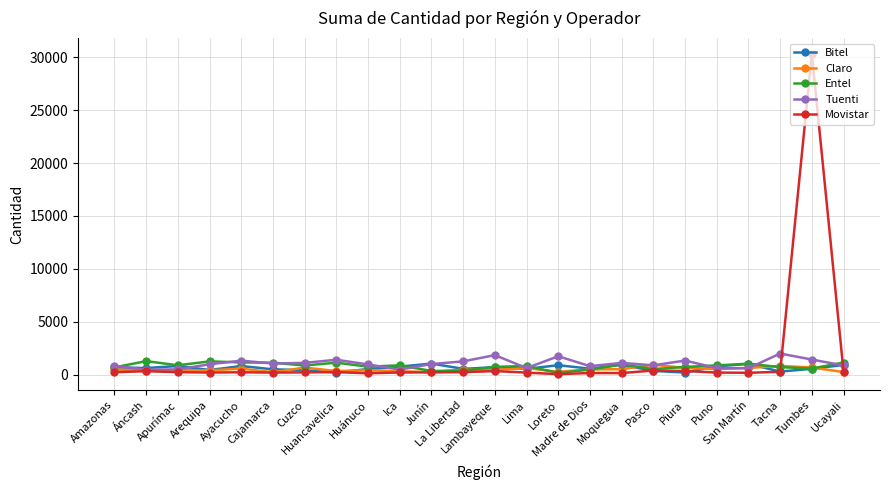

In Tuenti, how many points are lower than both neighbors (excluding endpoints)?

7